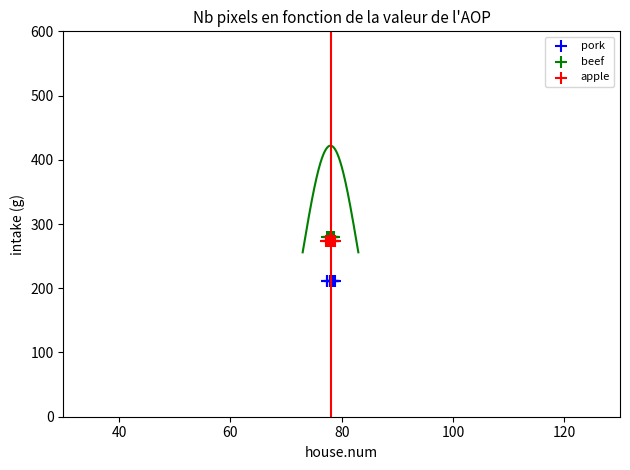

Which series reaches the maximum Y coordinate?

beef